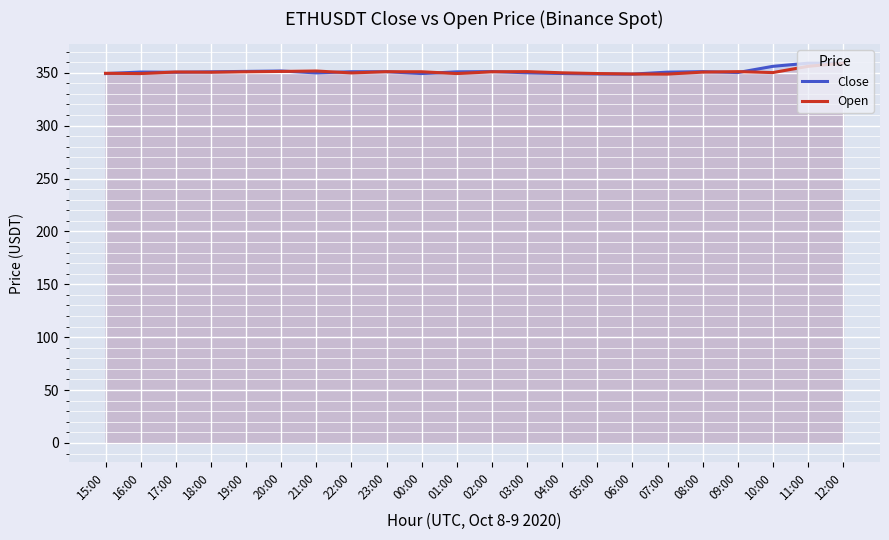

At which category does the chart reach its peak across all series?

12:00